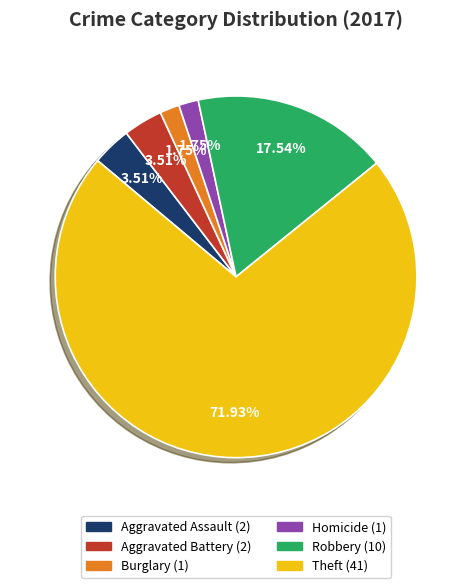

Does any single category account for the majority?

Yes